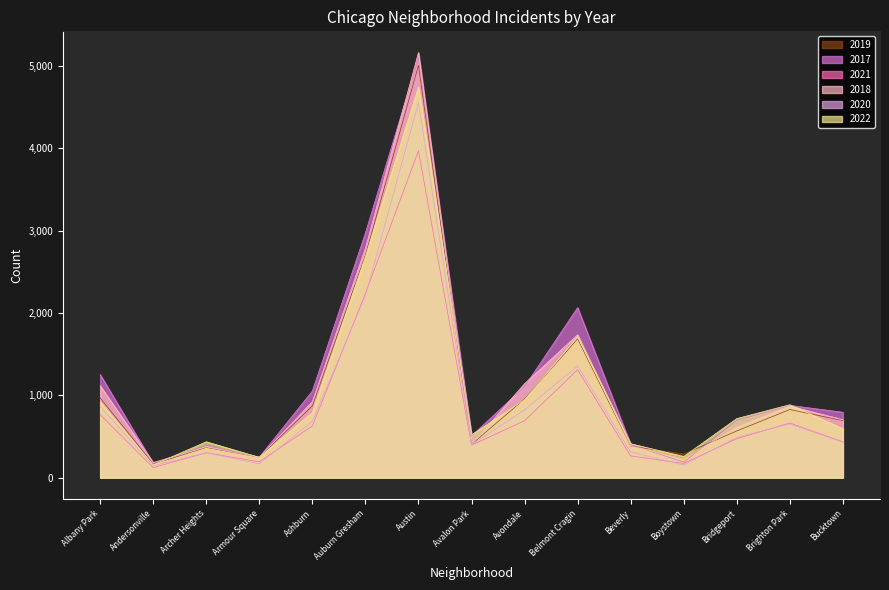

Reading right to left, transcribe all the data shown in this chart.

2019: 694	828	568	287	385	1687	957	405	5008	2700	872	249	368	166	968
2017: 795	878	697	188	403	2066	1107	508	5096	2973	1053	250	391	171	1252
2021: 435	664	474	173	264	1312	692	395	3970	2237	629	193	303	123	767
2018: 704	870	616	224	386	1736	1142	401	5163	2787	924	248	374	184	1117
2020: 431	652	491	153	314	1356	824	399	4556	2211	684	169	302	147	868
2022: 595	886	718	257	412	1711	948	519	4743	2685	793	247	436	155	917